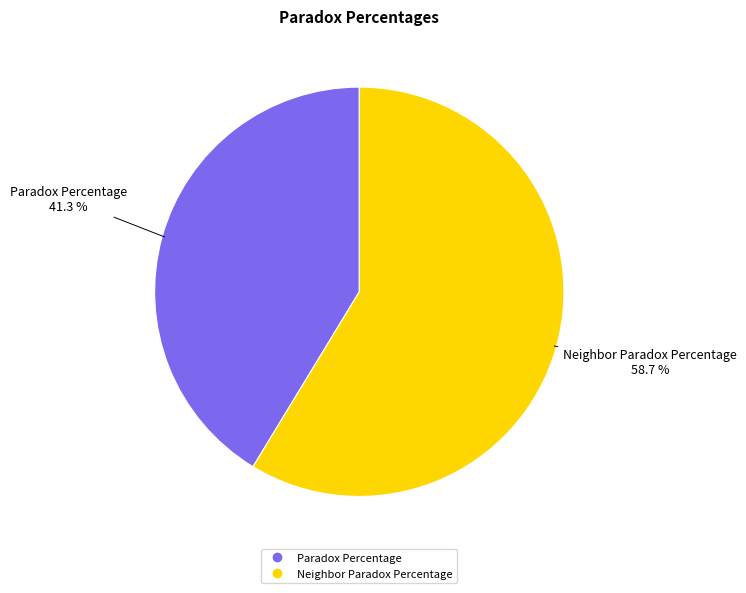

What percentage is NOT represented by Neighbor Paradox Percentage?

41.3%